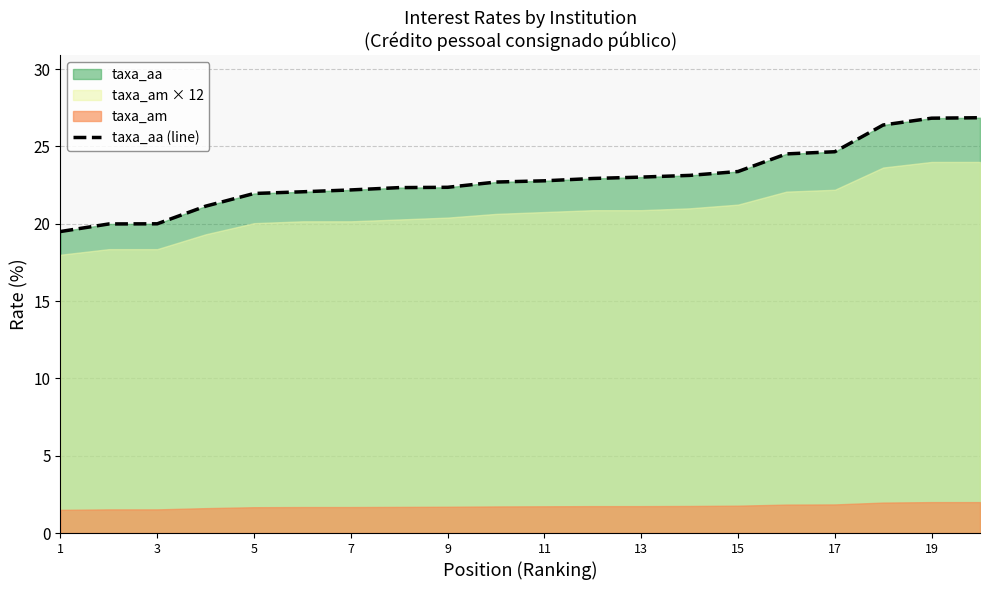

What is the difference between the second highest and second lowest values?

6.8